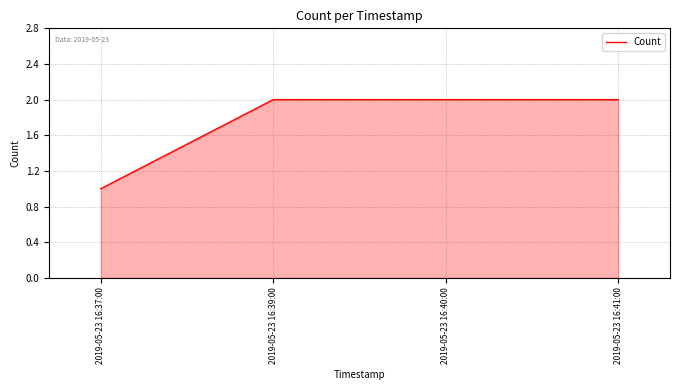

The chart shows a value of 2 at 2019-05-23 16:39:00. True or false?

True